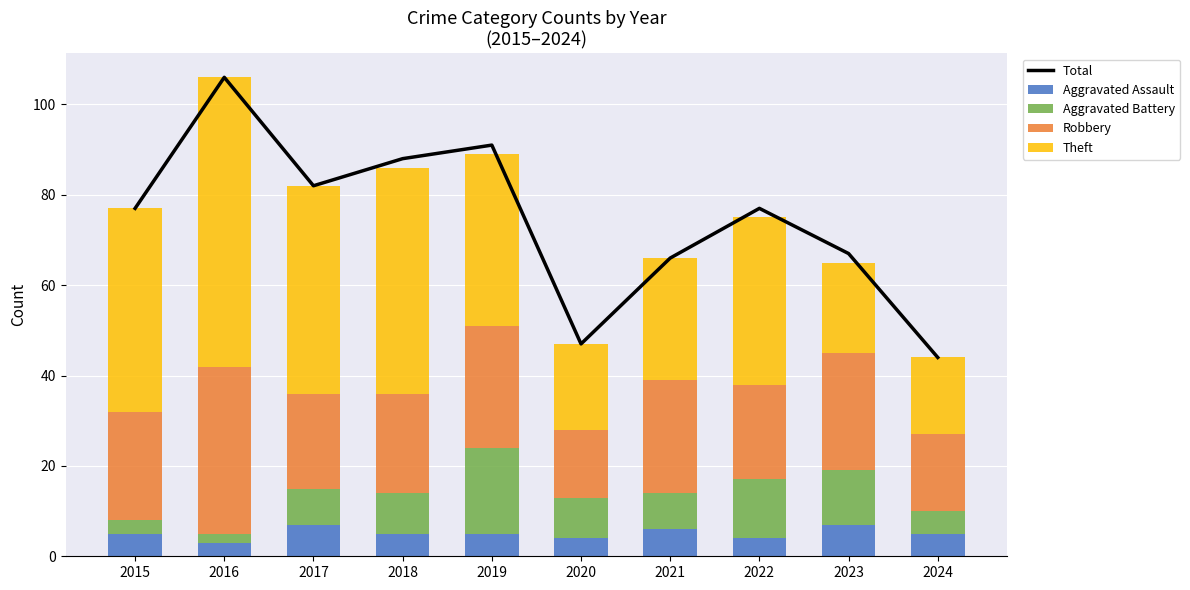

Rank the series at 2021 from highest to lowest value.

Total, Theft, Robbery, Aggravated Battery, Aggravated Assault